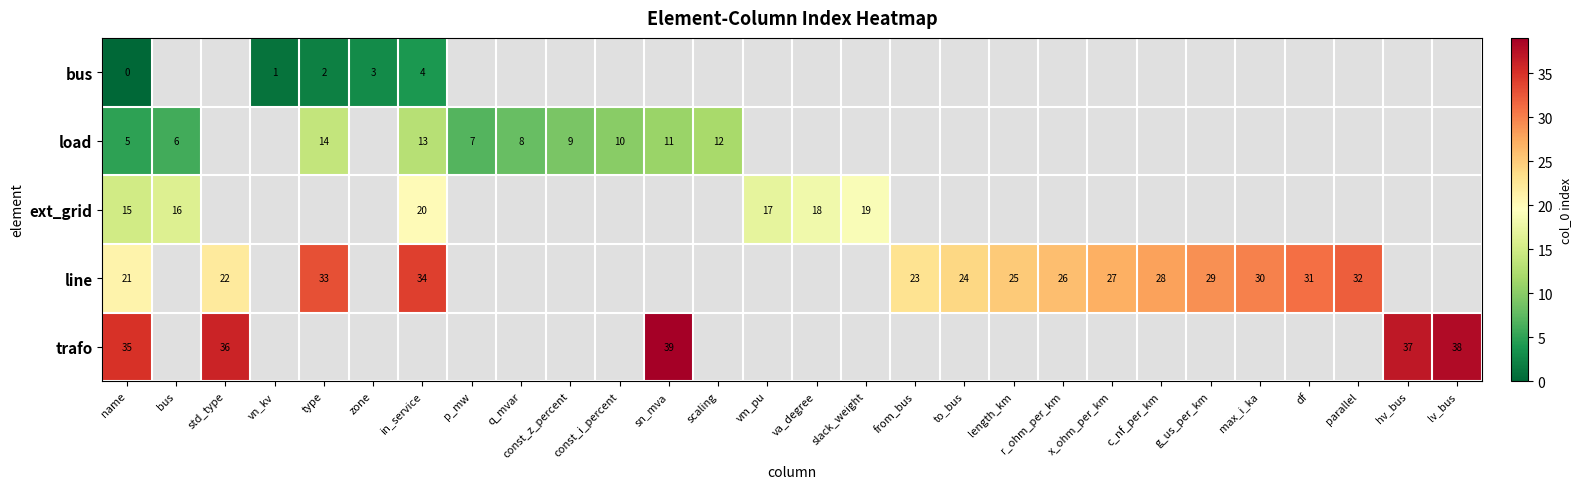

Is it true that ext_grid equals 20 at in_service?

True